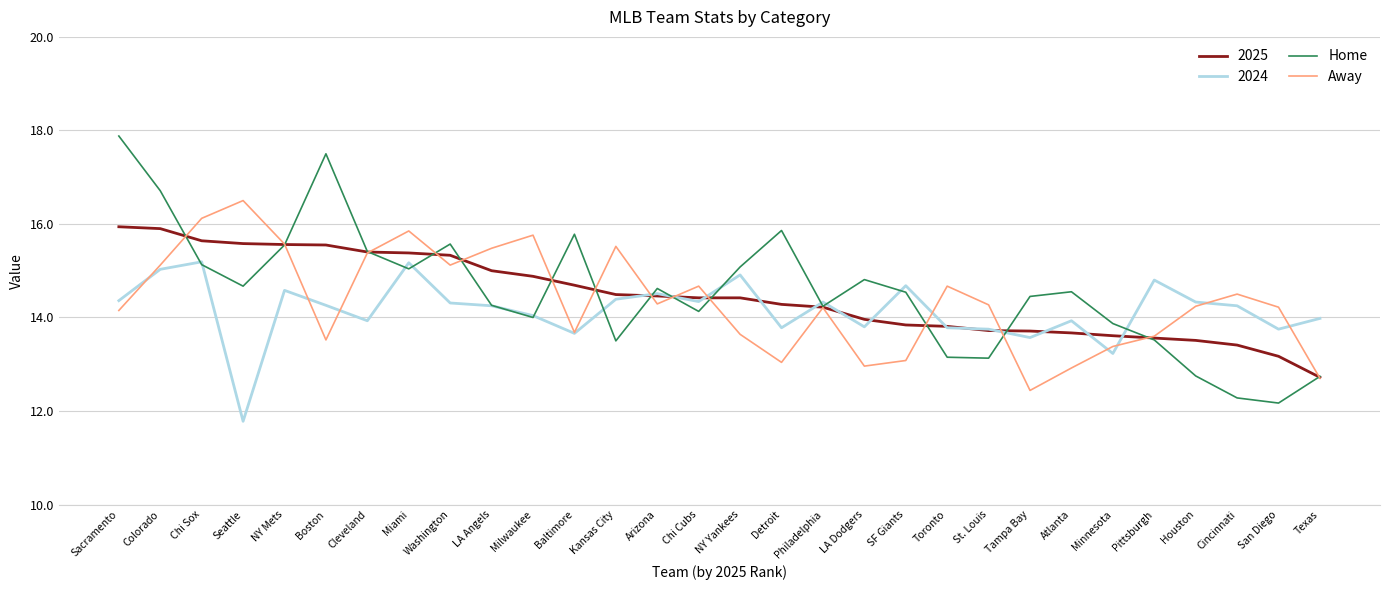

What is the approximate value of Home at NY Yankees?

15.1